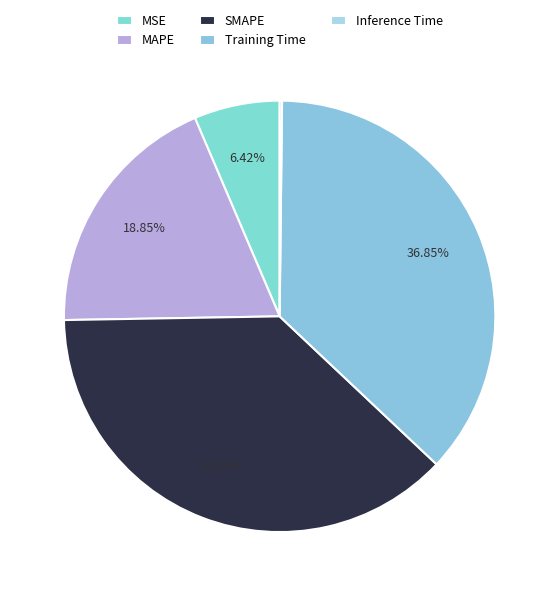

True or false: Inference Time accounts for 9% of the total.

False